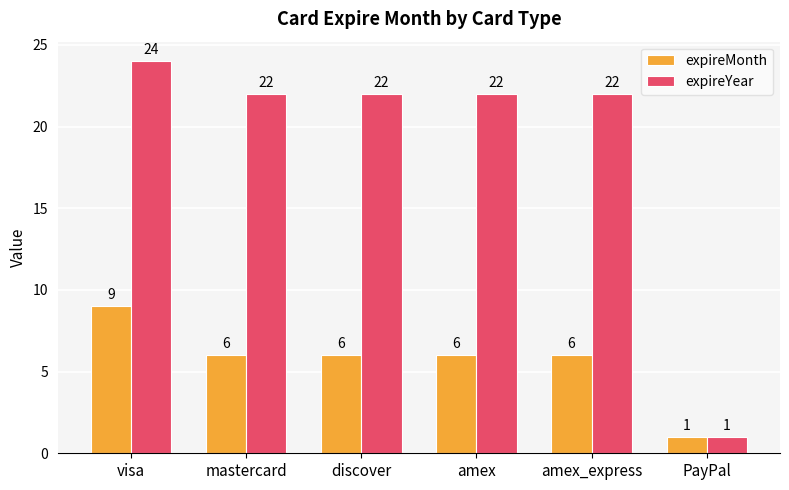

How many groups of bars are there?

6